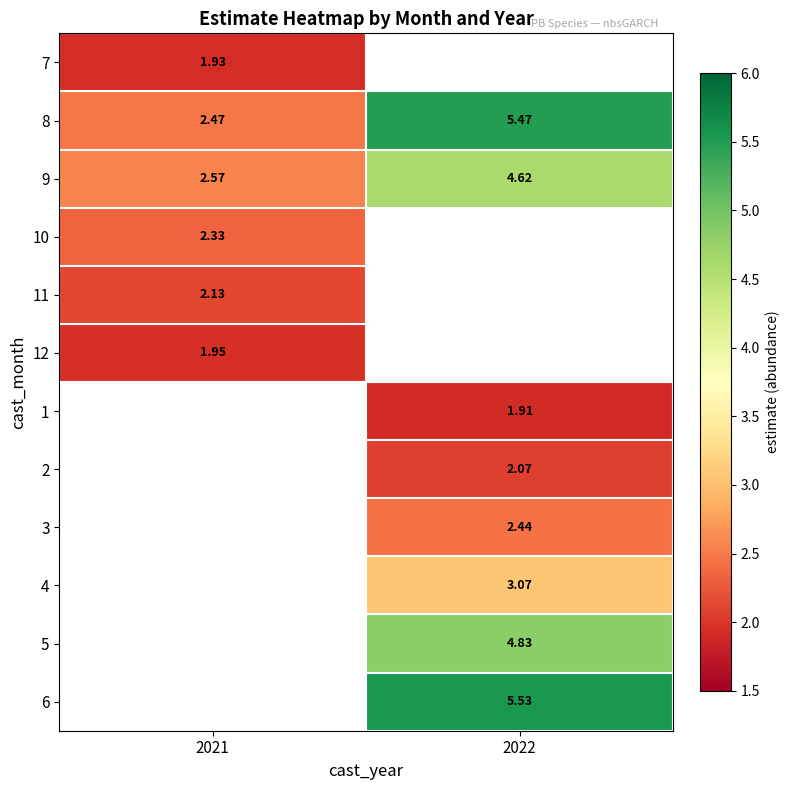

Read the 6 value at 2022.

5.5